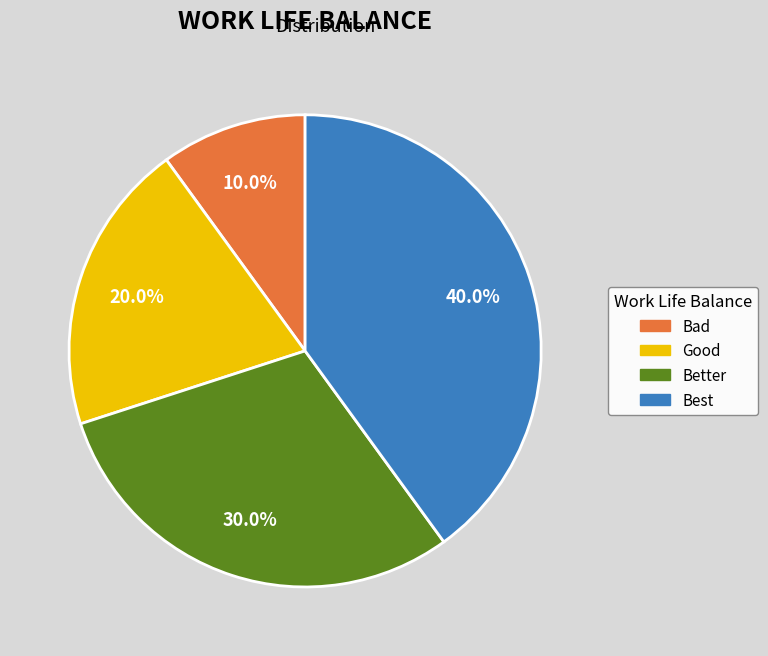

Which category has the smallest portion of the pie?

Bad